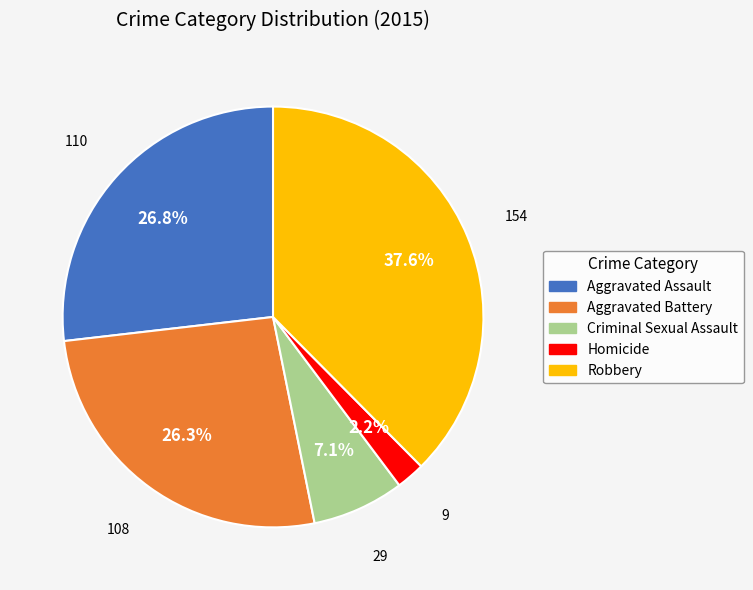

The Aggravated Battery slice represents 21% of the pie. True or false?

False